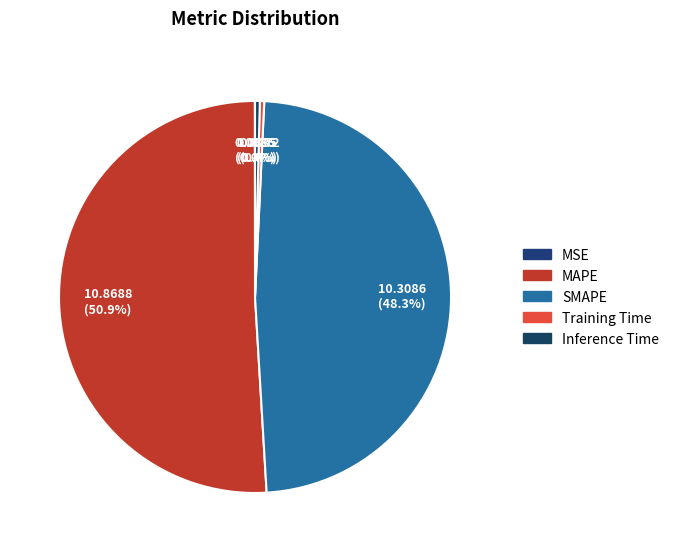

Does Inference Time represent more than half of the total?

No